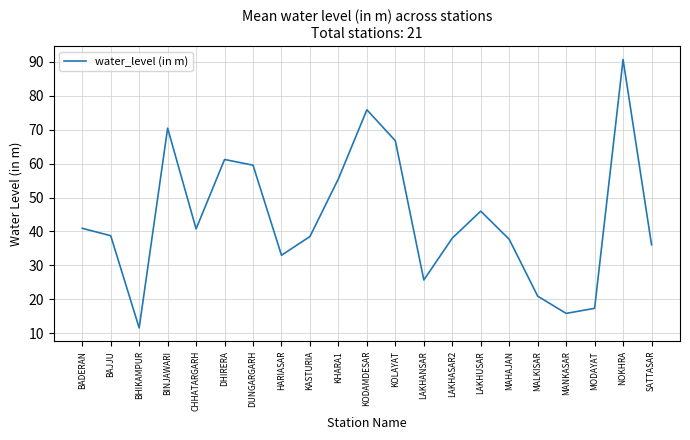

Is it true that the value at CHHATARGARH is 40.8?

True